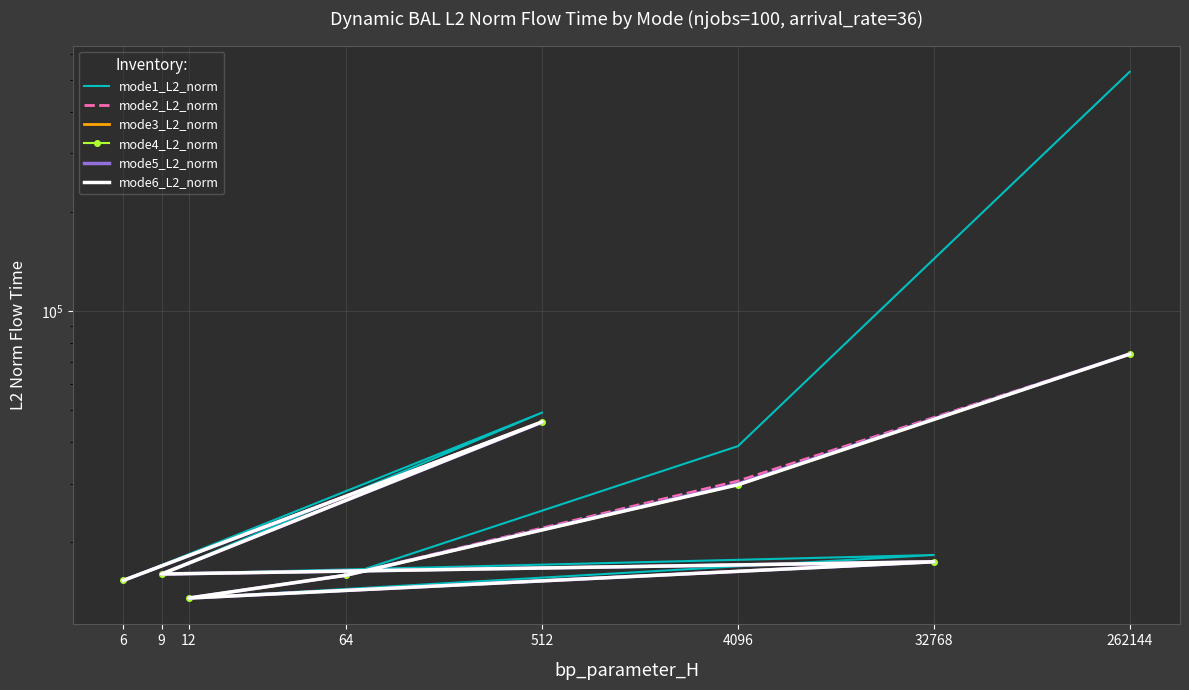

Where is the first local maximum for mode3_L2_norm?

512